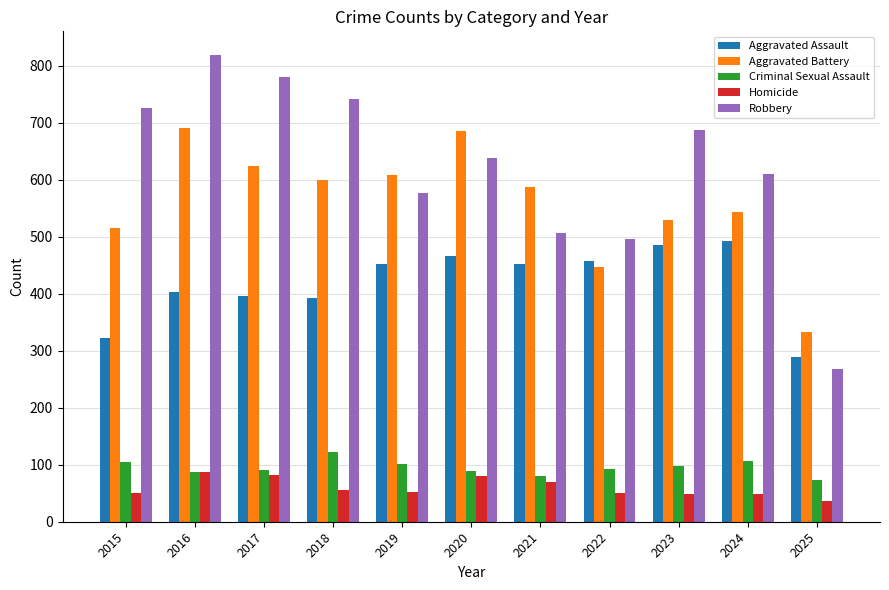

What is the average value of the Robbery series?

622